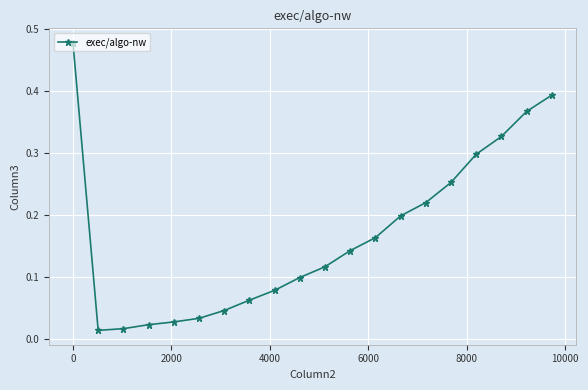

What is the sum of all values?

3.4